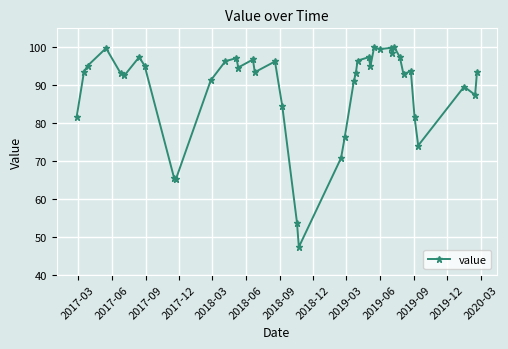

What is the difference between the maximum and minimum values?

52.7